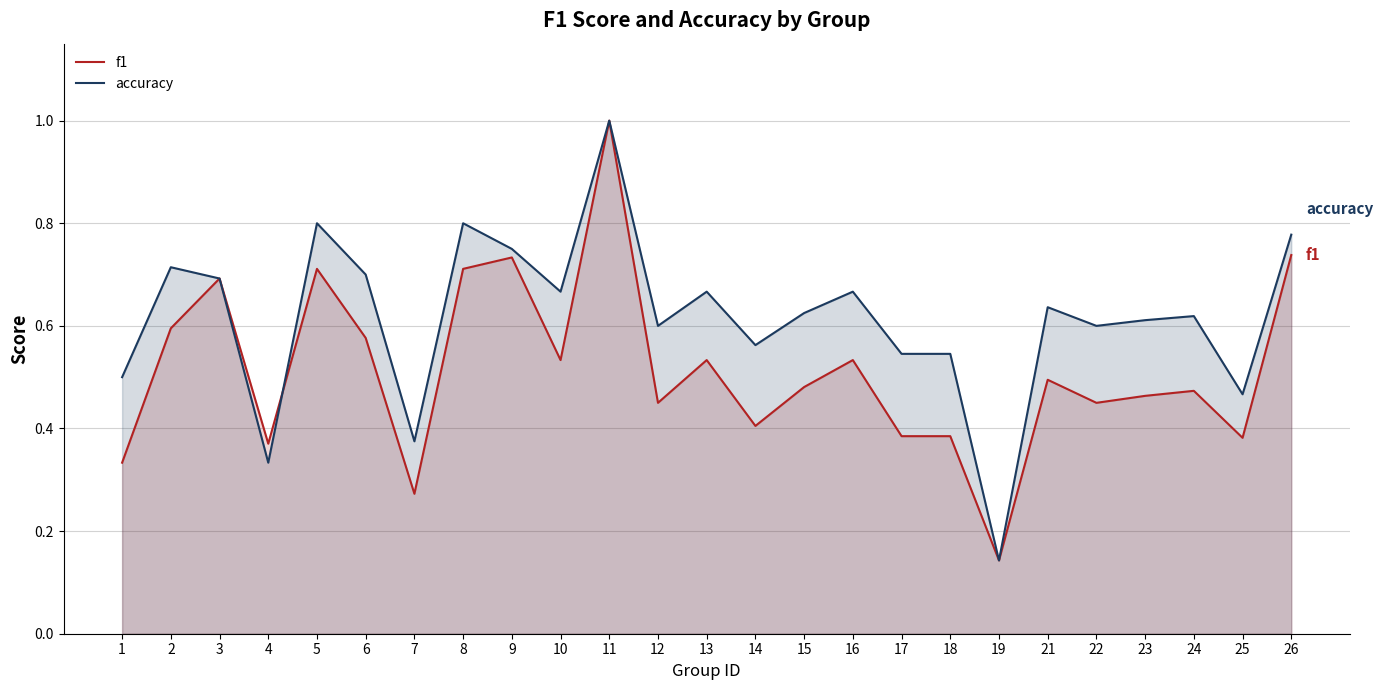

Where is the first local minimum for f1?

4